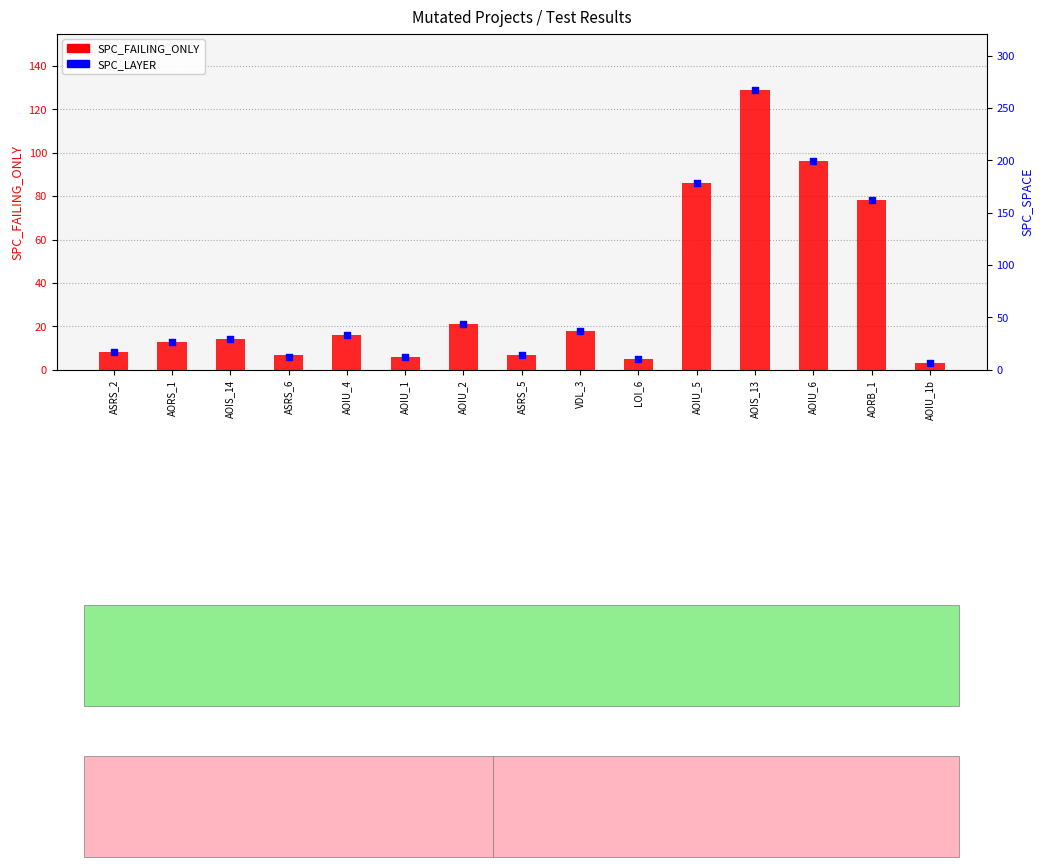

Which series has the largest Y range (max minus min)?

SPC_FAILING_ONLY